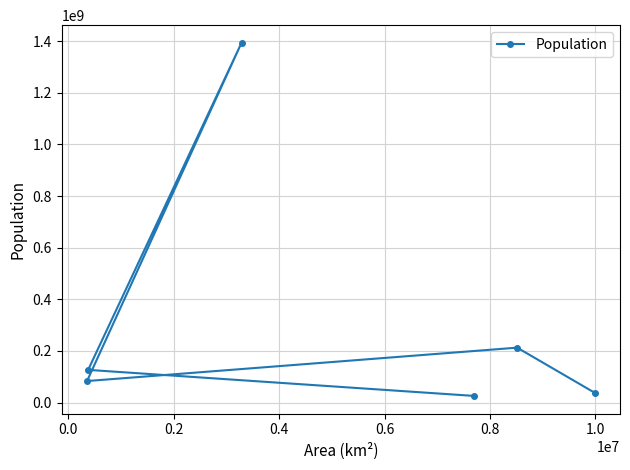

What is the sum of all values?

1879377720